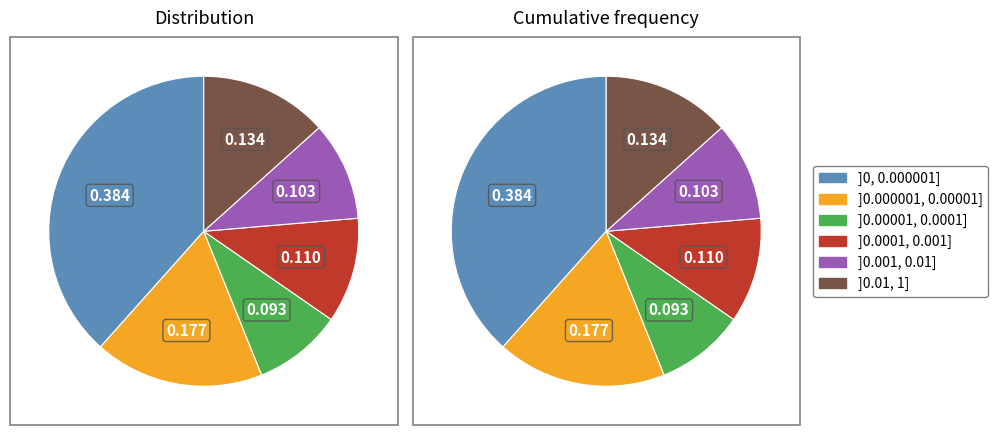

Is it true that HD7_Neu is 1% of the pie?

False